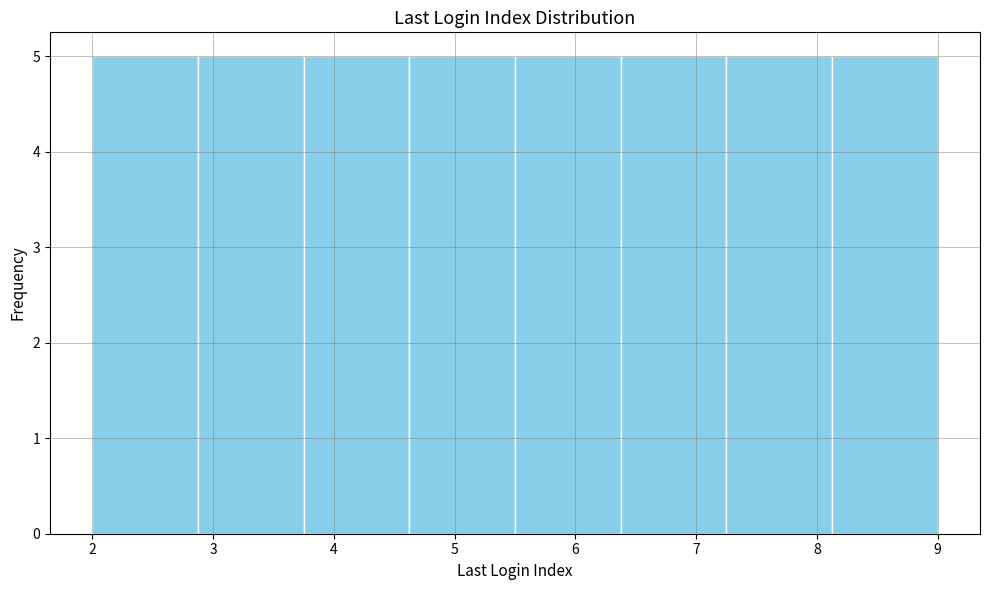

Reading left to right, list every bar in this chart as the range it spans on the x-axis followed by its height. Neither the bar edges nor the heights are printed on the chart, so give them approximately, as read against the axes.

2.0 to 2.9: 5
2.9 to 3.8: 5
3.8 to 4.6: 5
4.6 to 5.5: 5
5.5 to 6.4: 5
6.4 to 7.3: 5
7.3 to 8.1: 5
8.1 to 9.0: 5